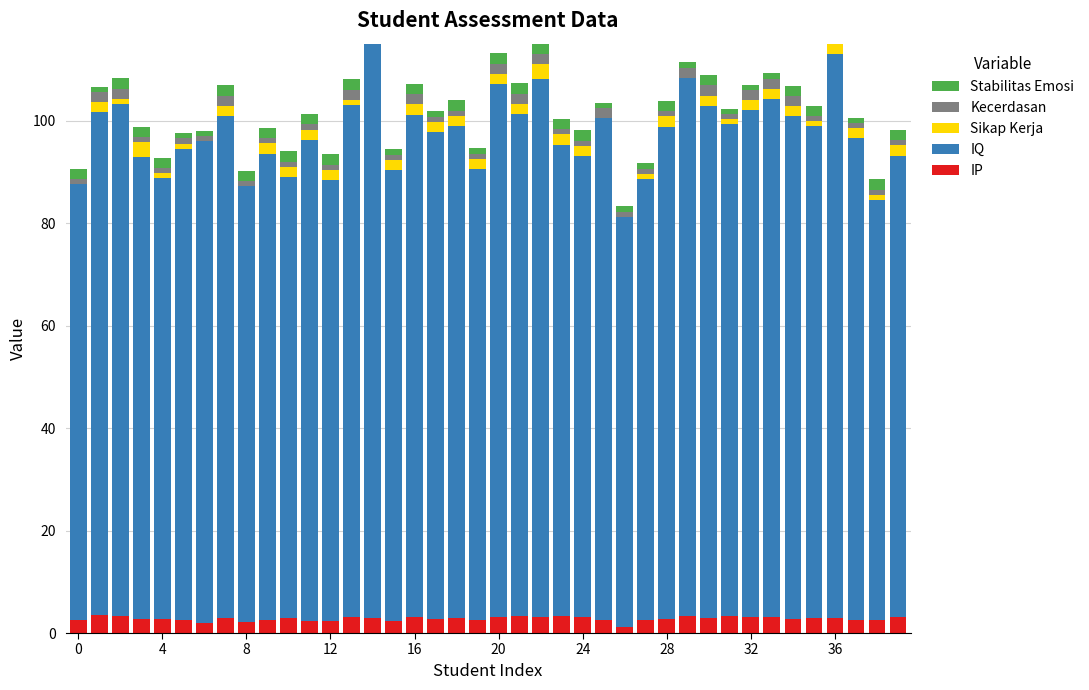

What are all the series names shown in the legend?

IP, IQ, Sikap Kerja, Kecerdasan, Stabilitas Emosi